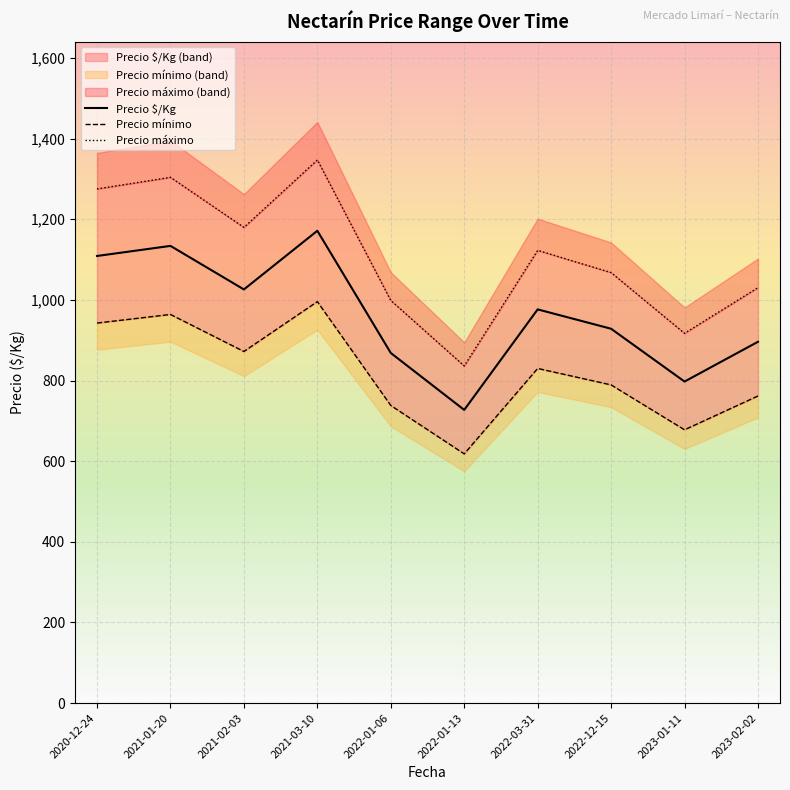

How many interior local peaks does the Precio $/Kg series have?

3